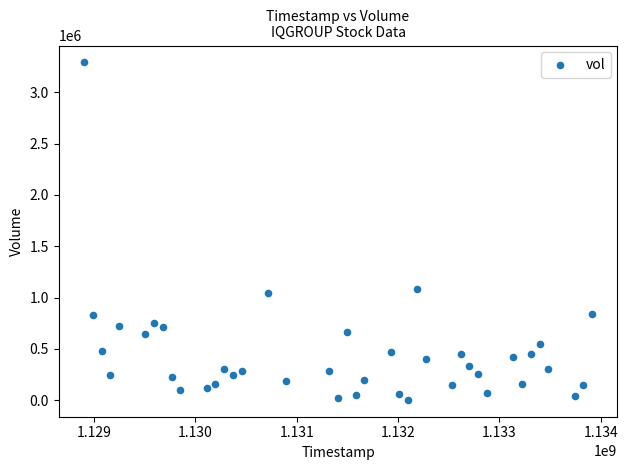

What is the range of Y values (max minus min)?

3286900